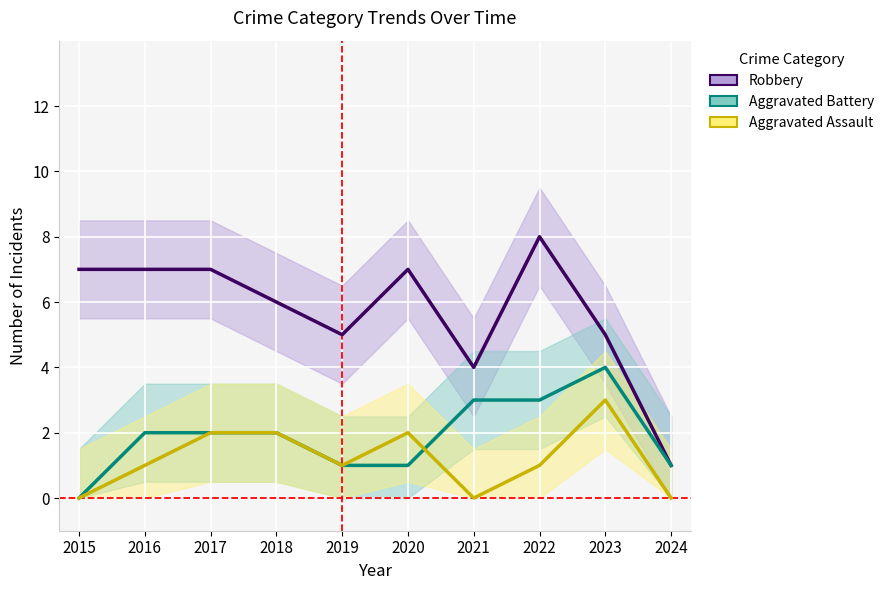

Which has a higher value, 2017 or 2018?

2017